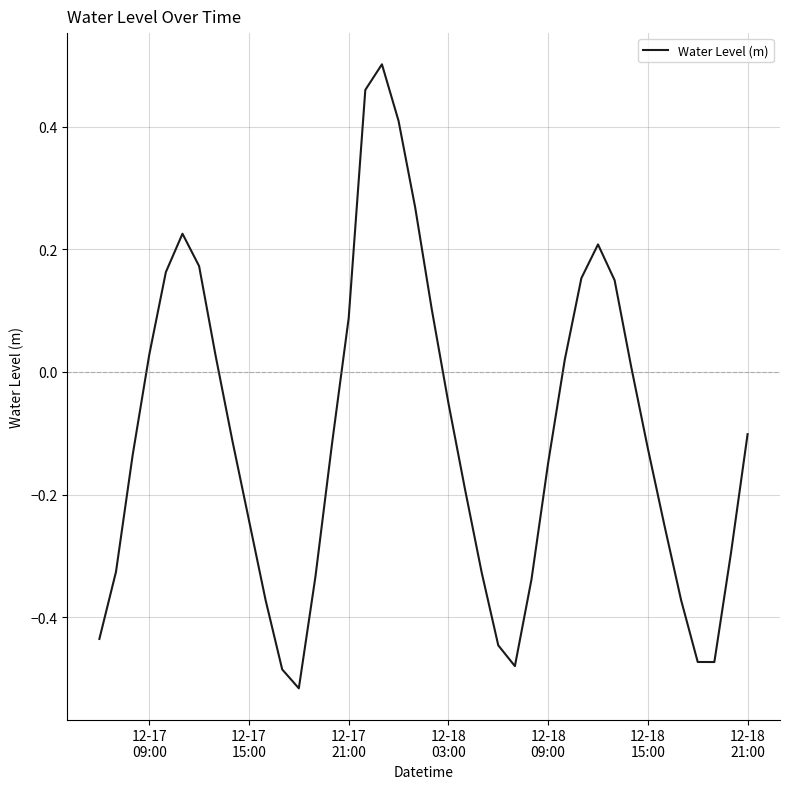

What is the difference between the maximum and minimum values?

1.0